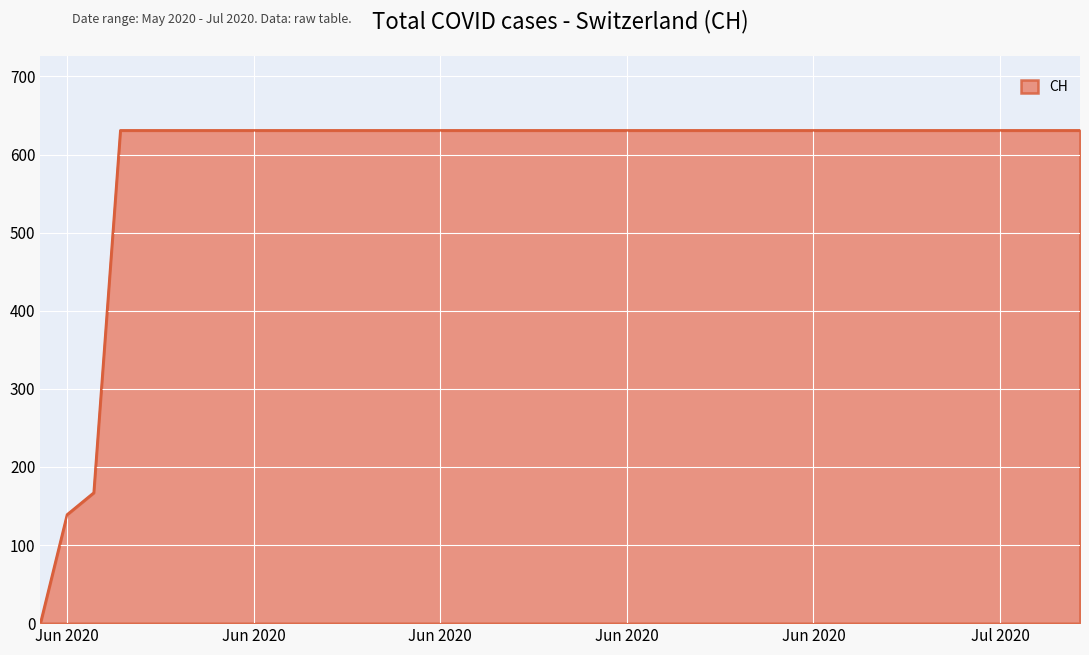

What is the greatest value displayed?

631